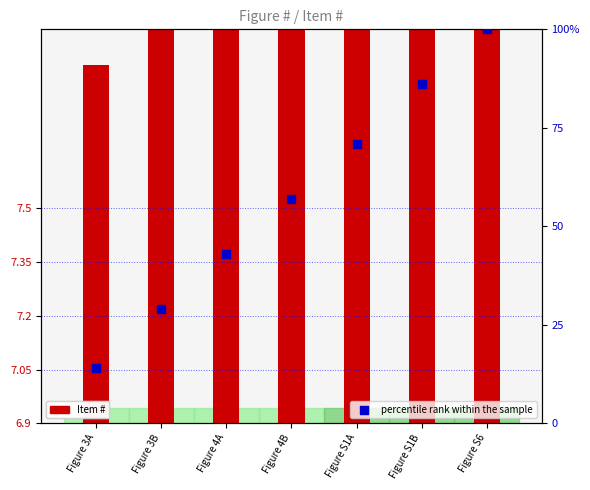

At which category is the sum across all series the highest?

Figure S6